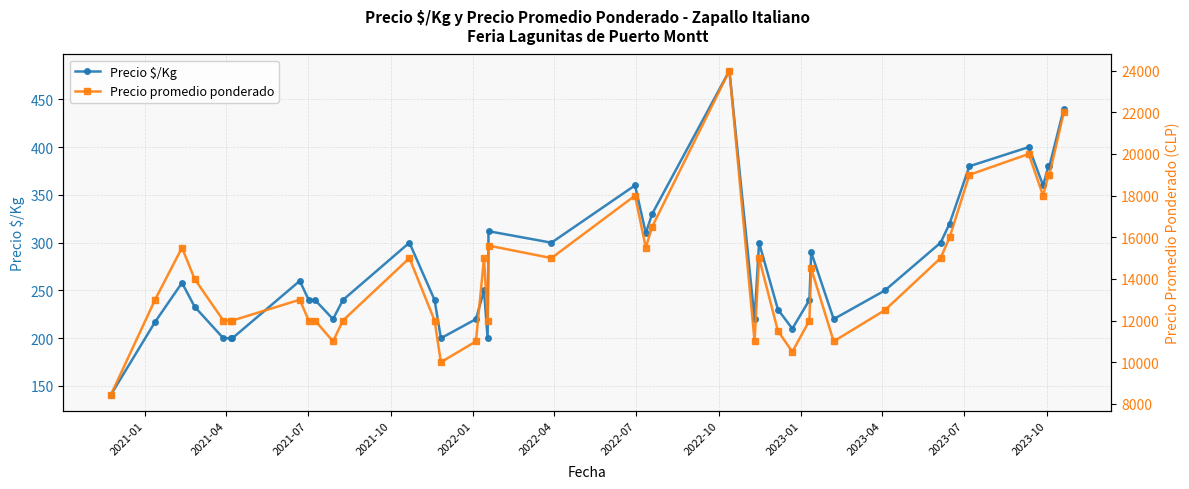

True or false: Precio $/Kg has more than 2 interior local peaks.

True